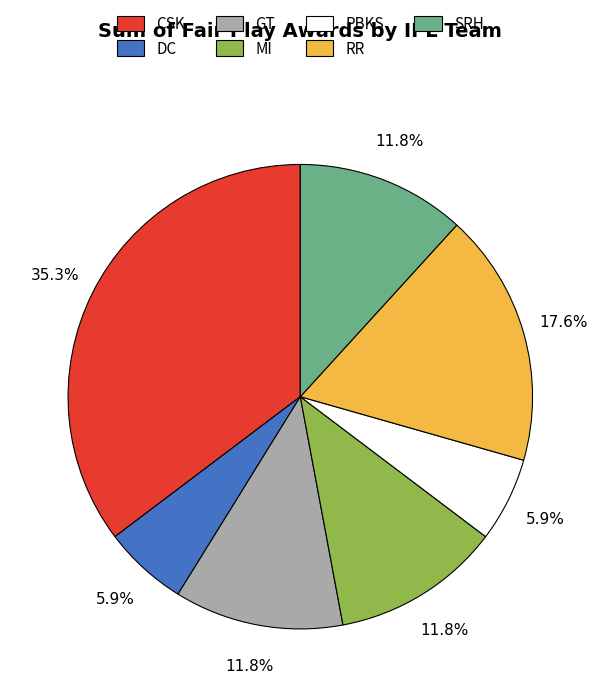

Approximately how many times larger is the value at PBKS compared to CSK?

0.2